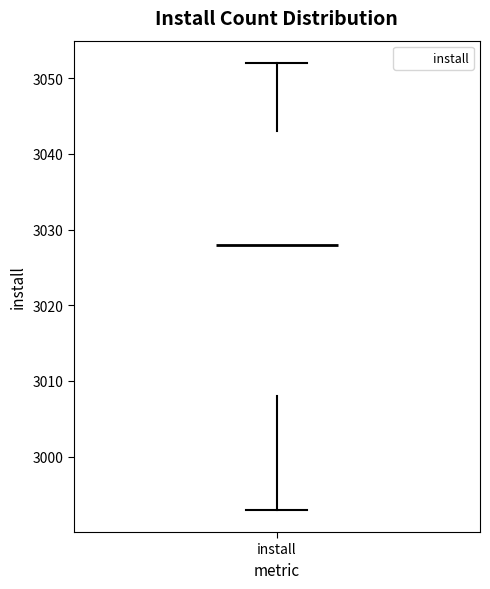

Where is the upper edge of the box for install on the y-axis? The values are not printed on the chart, so give them approximately, as read against the axis.

3043